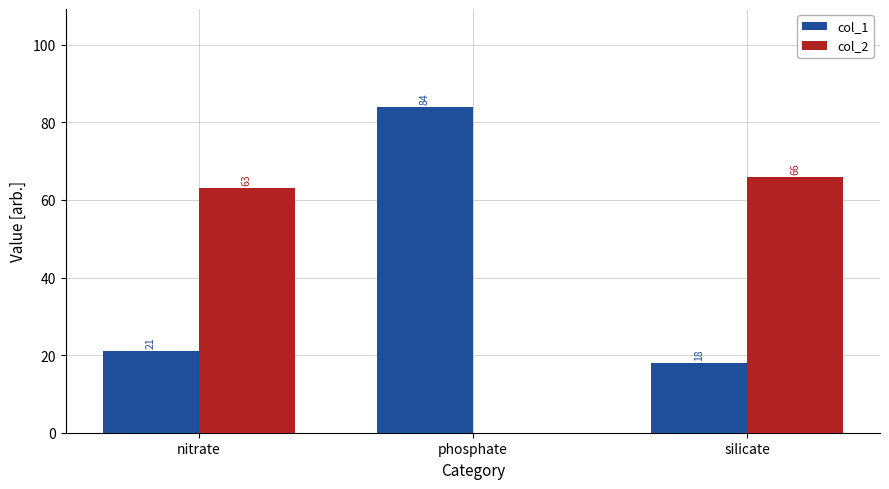

Does the chart contain stacked bars?

No